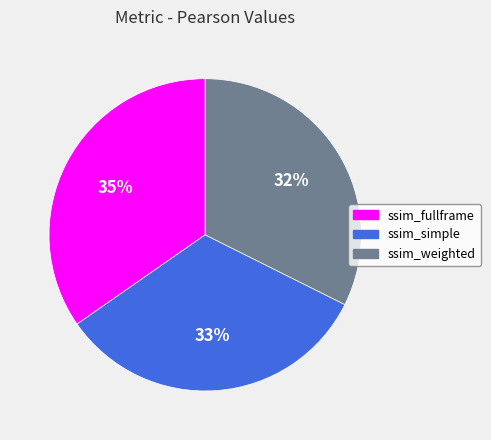

Which category has the biggest portion of the pie?

ssim_fullframe